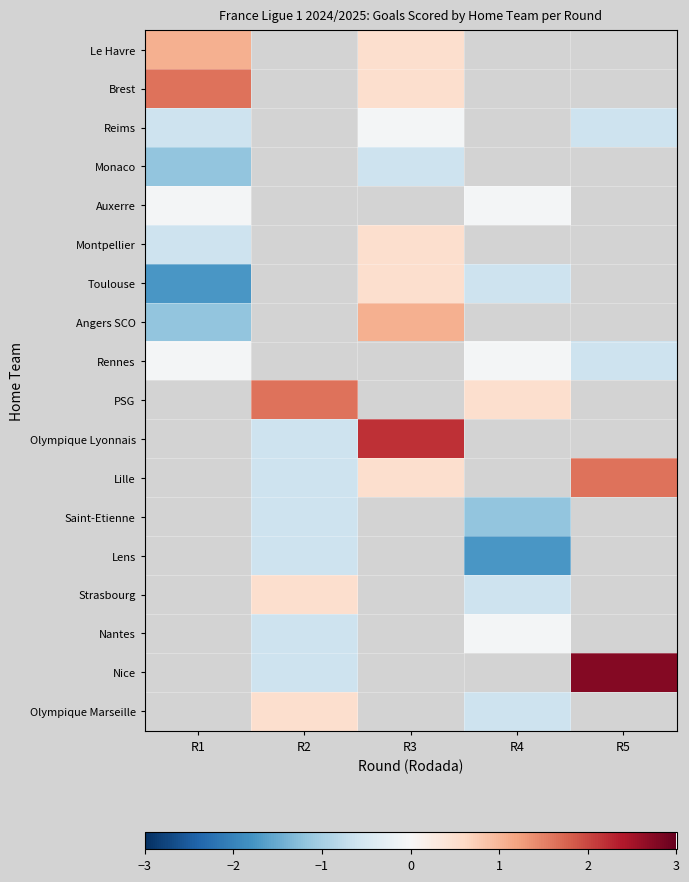

How many values in Nice are above zero?

1